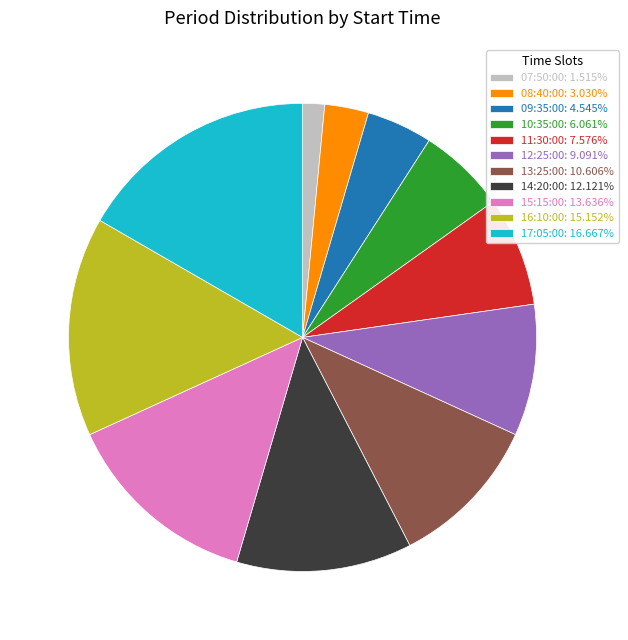

Which category has the smallest portion of the pie?

07:50:00